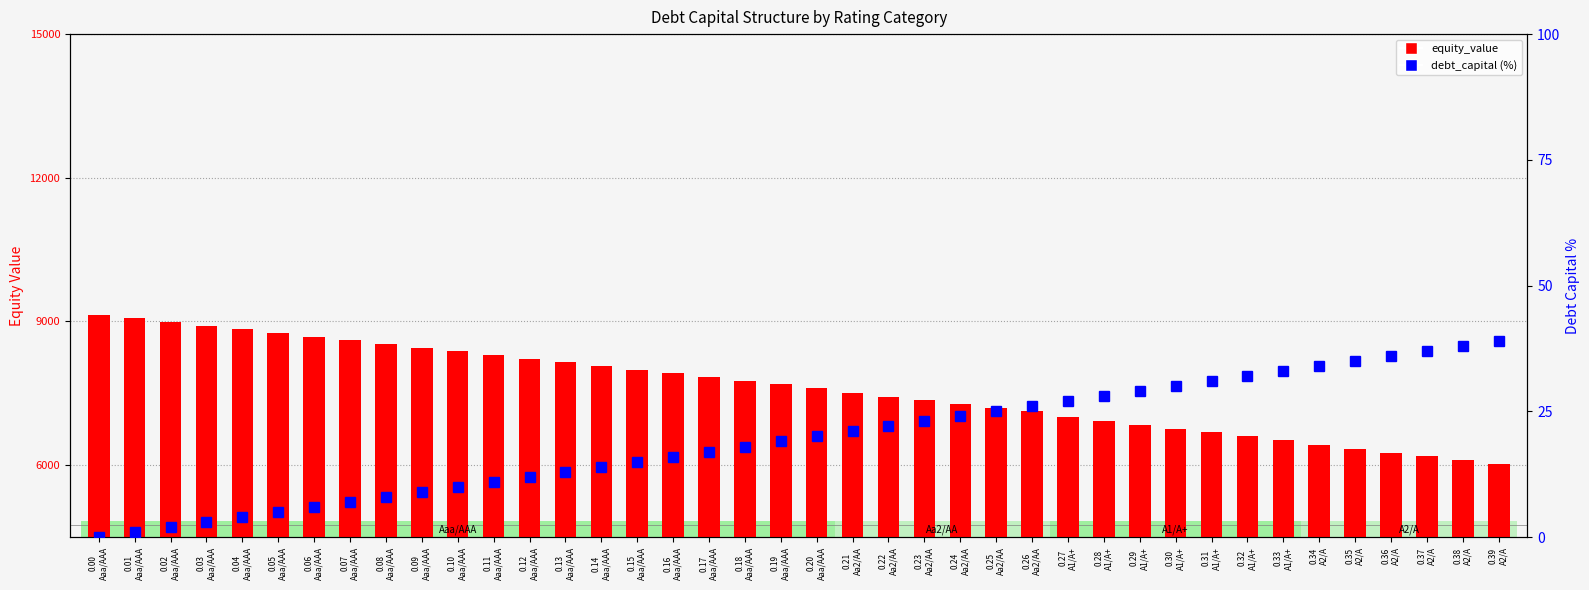

What is the approximate value of equity_value at 0.30
A1/A+?

6763.9